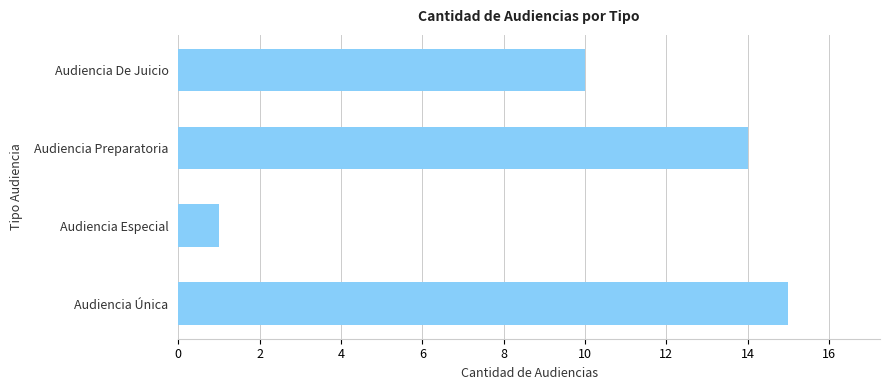

Are the bars horizontal?

Yes